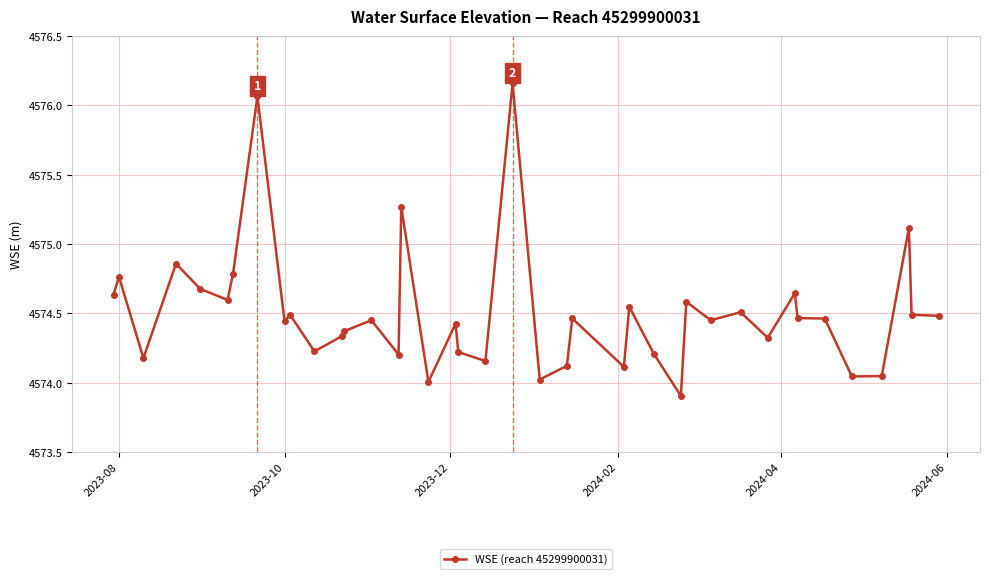

What is the smallest value displayed?

4573.9